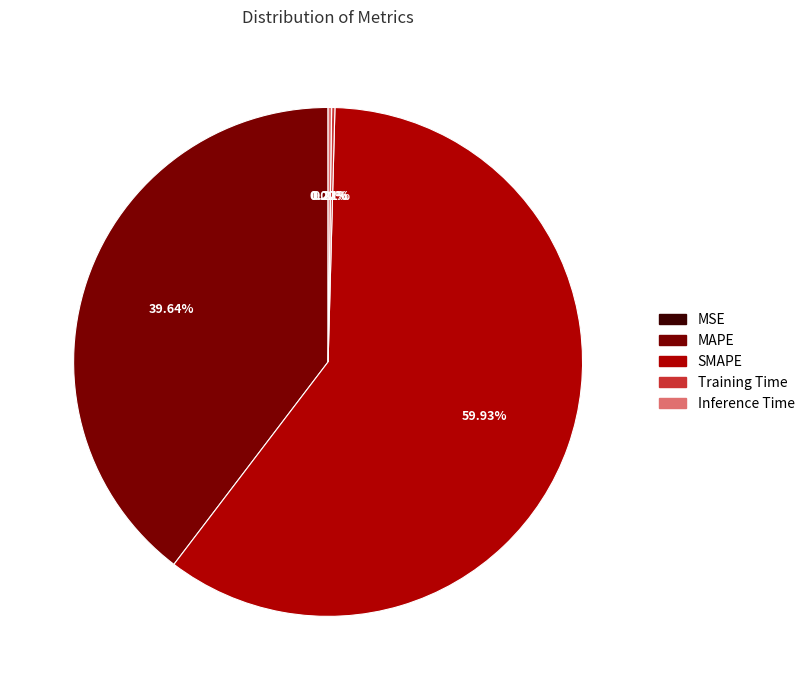

What is the ratio of the value at SMAPE to the value at MAPE?

1.5